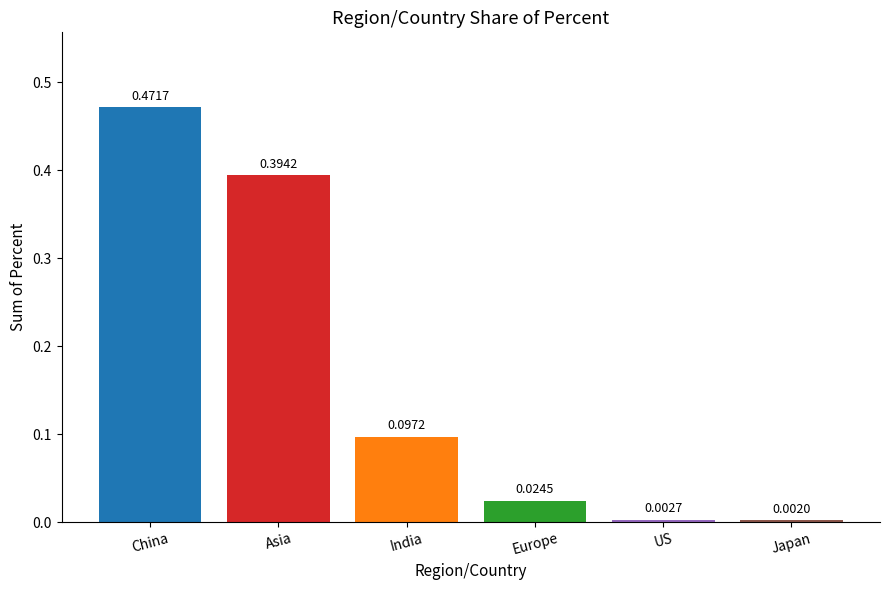

What is the label of the 3rd bar from the right?

Europe